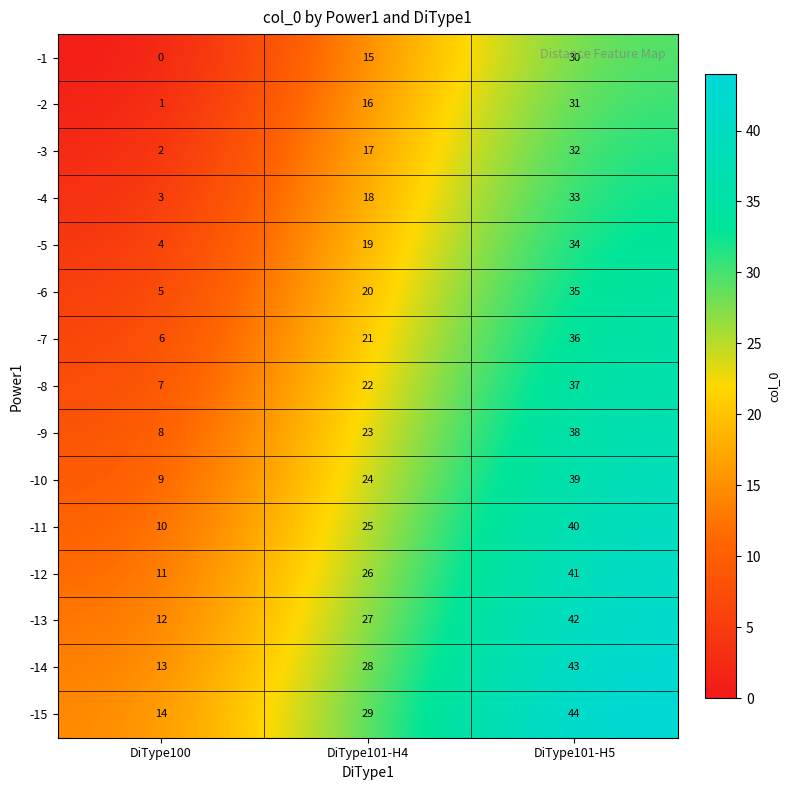

How many -6 values are between 5 and 35?

3